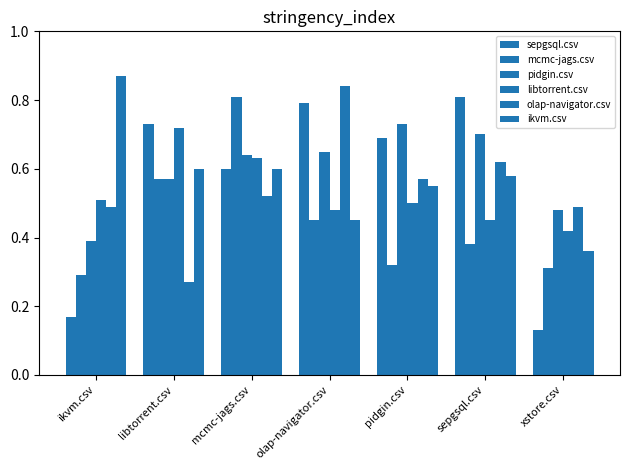

Count the number of data series in this chart.

6